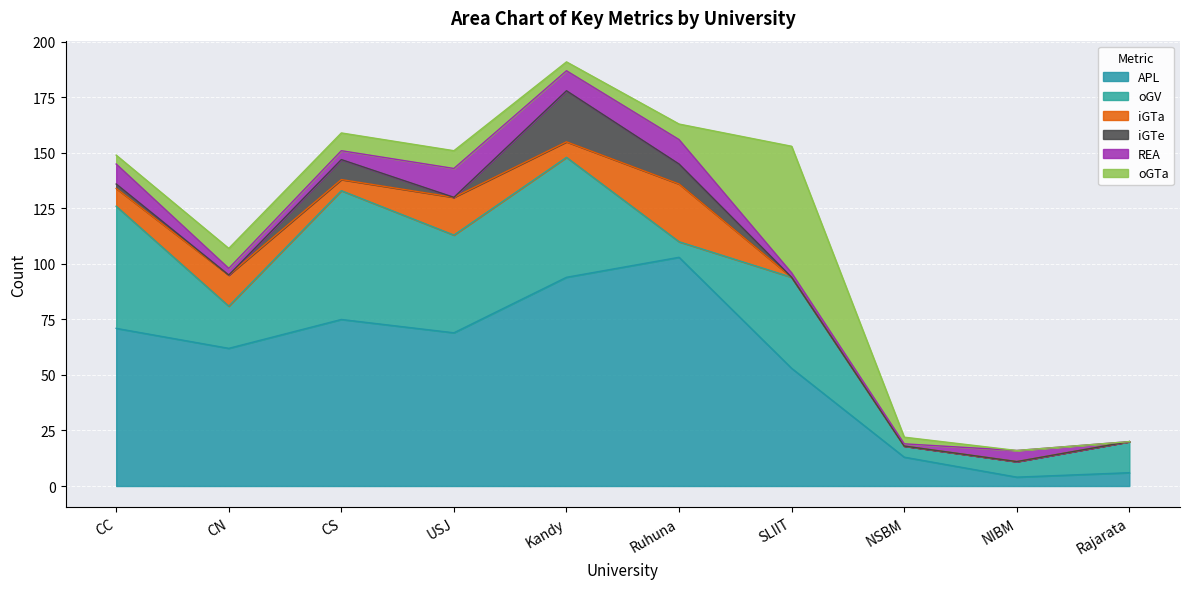

How many series are shown in this chart?

6